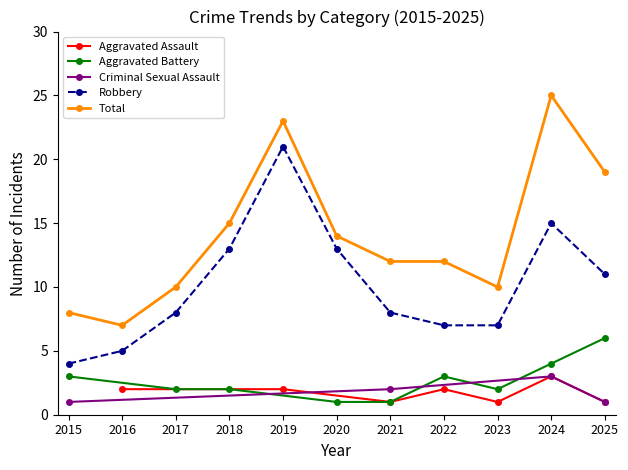

Is it true that Total equals 12 at 2021?

True